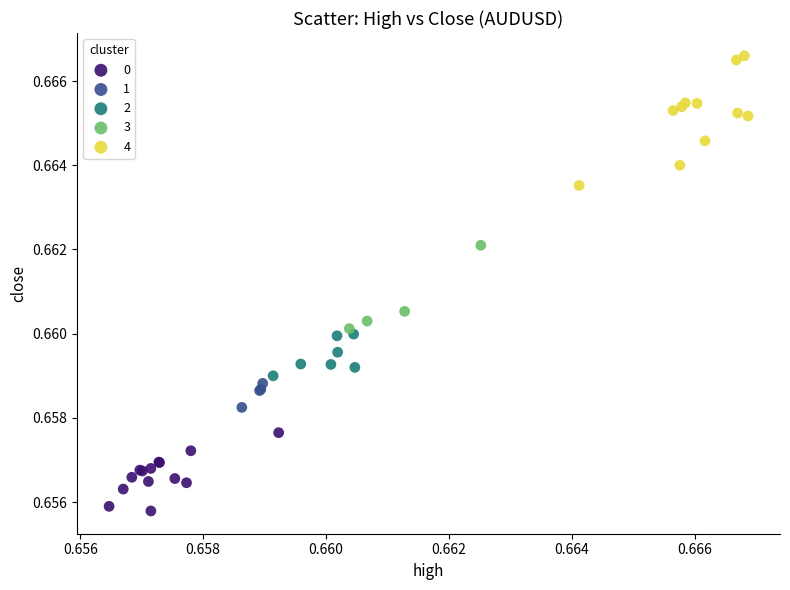

Which series reaches the maximum Y coordinate?

4